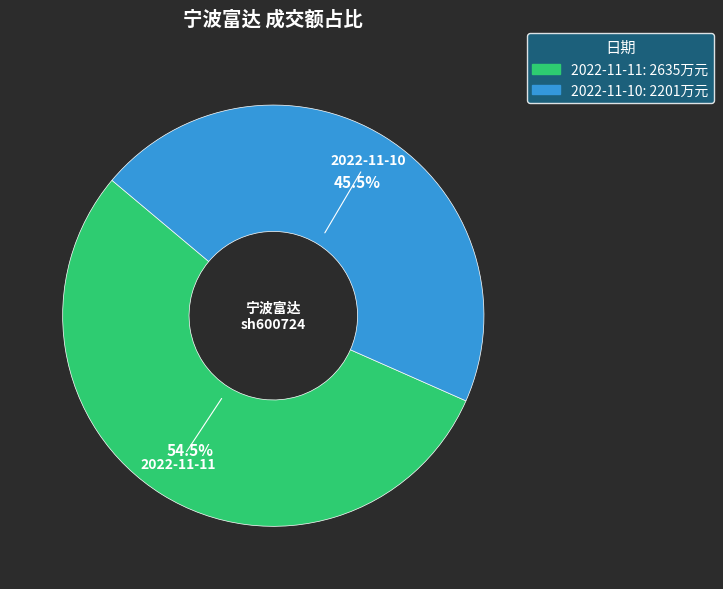

Rank the categories by value from lowest to highest.

2022-11-10, 2022-11-11